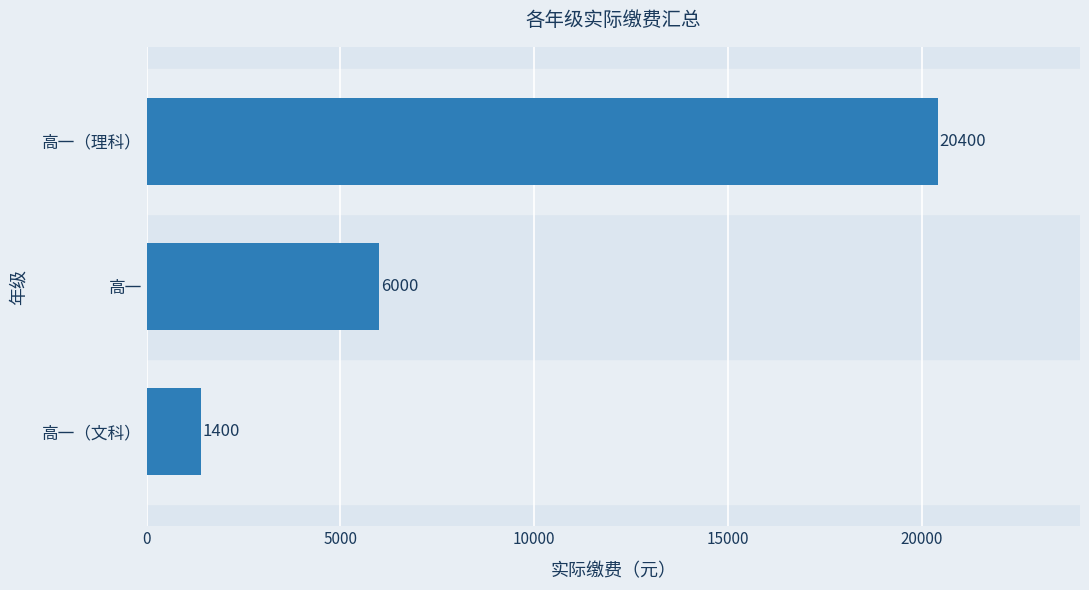

Does the chart contain any negative values?

No